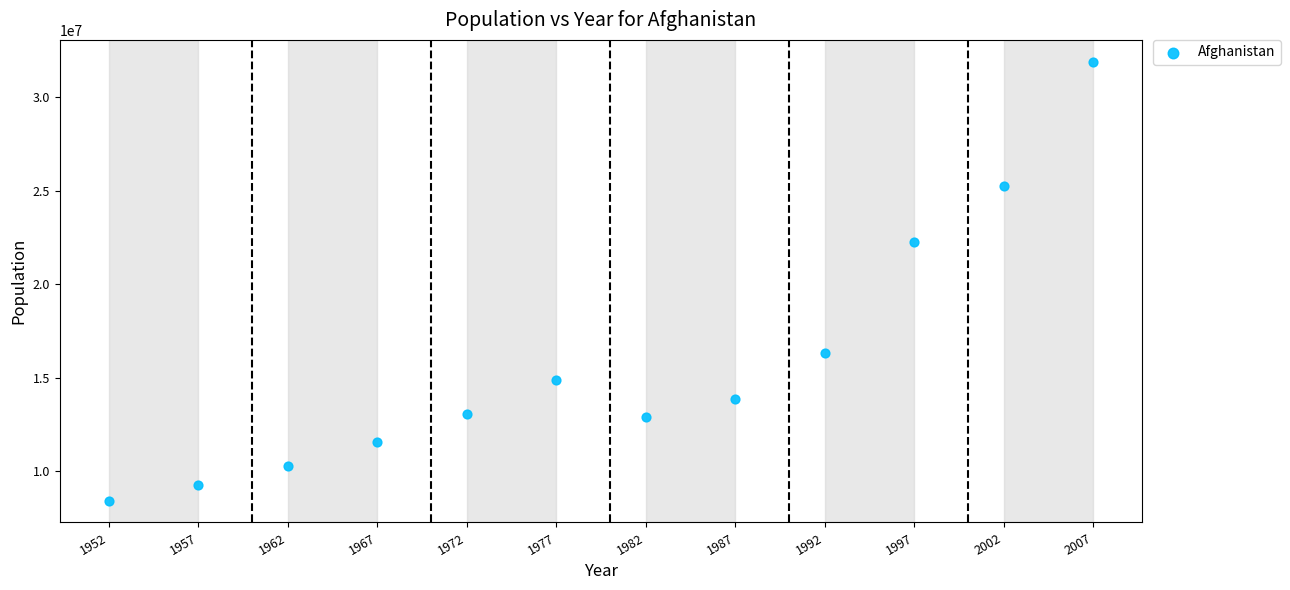

What is the average X value?

1980